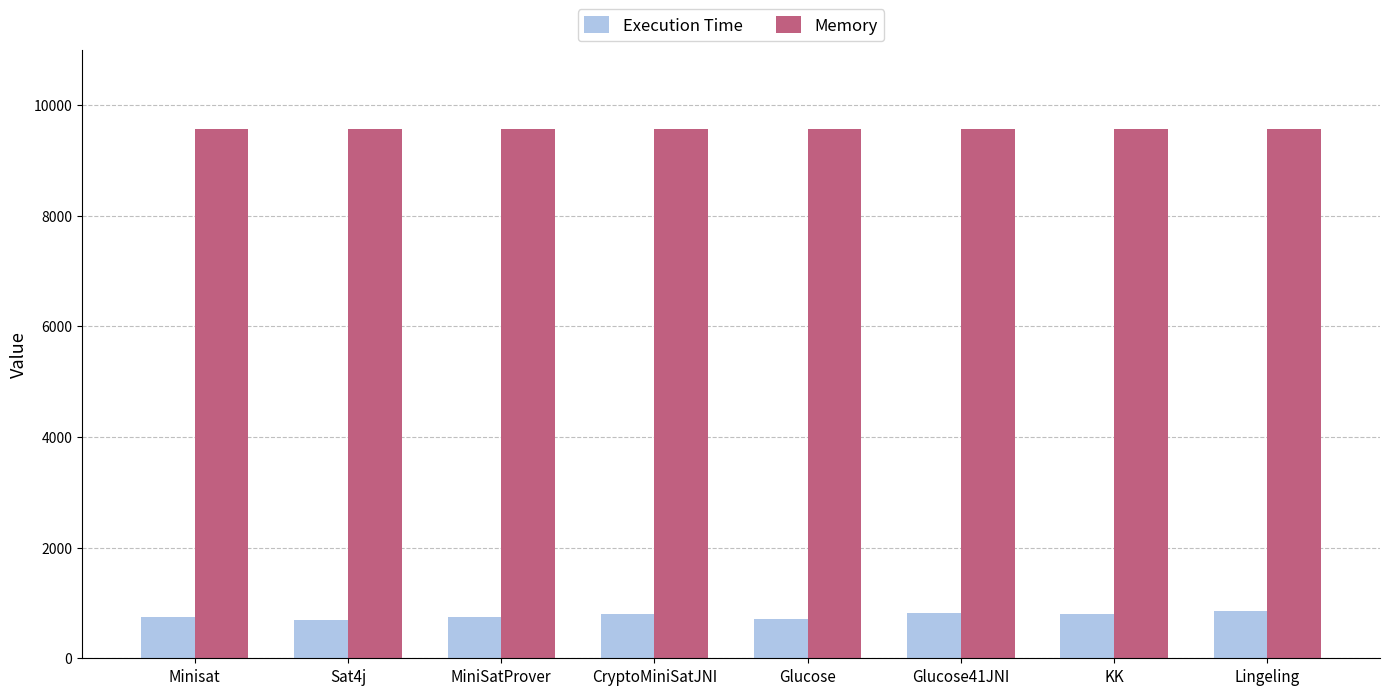

What is the sum of the Execution Time values at KK and MiniSatProver?

1555